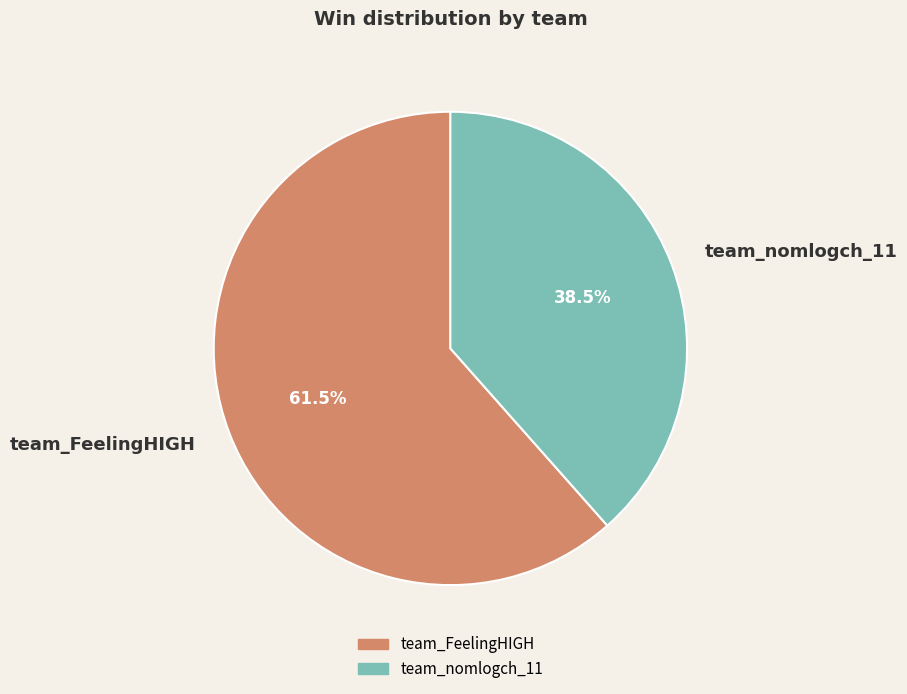

What is the total percentage of team_FeelingHIGH and team_nomlogch_11?

100.0%